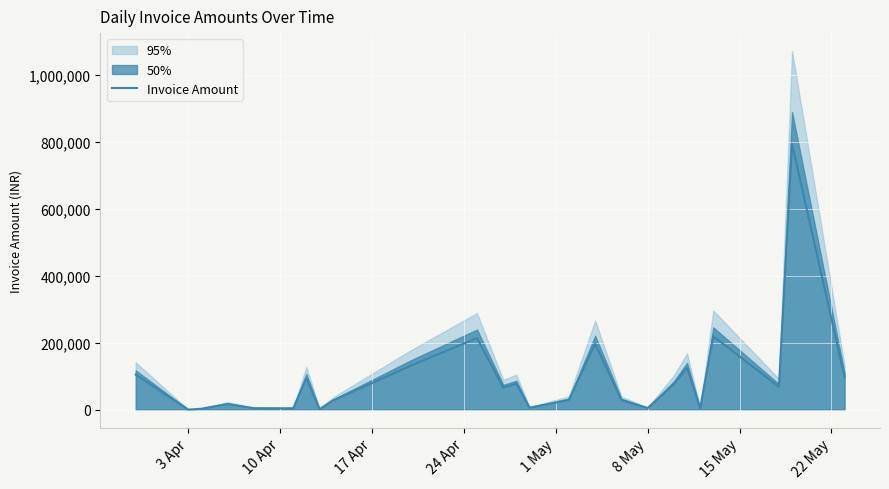

What is the highest value of the Invoice Amount series?

792655.0